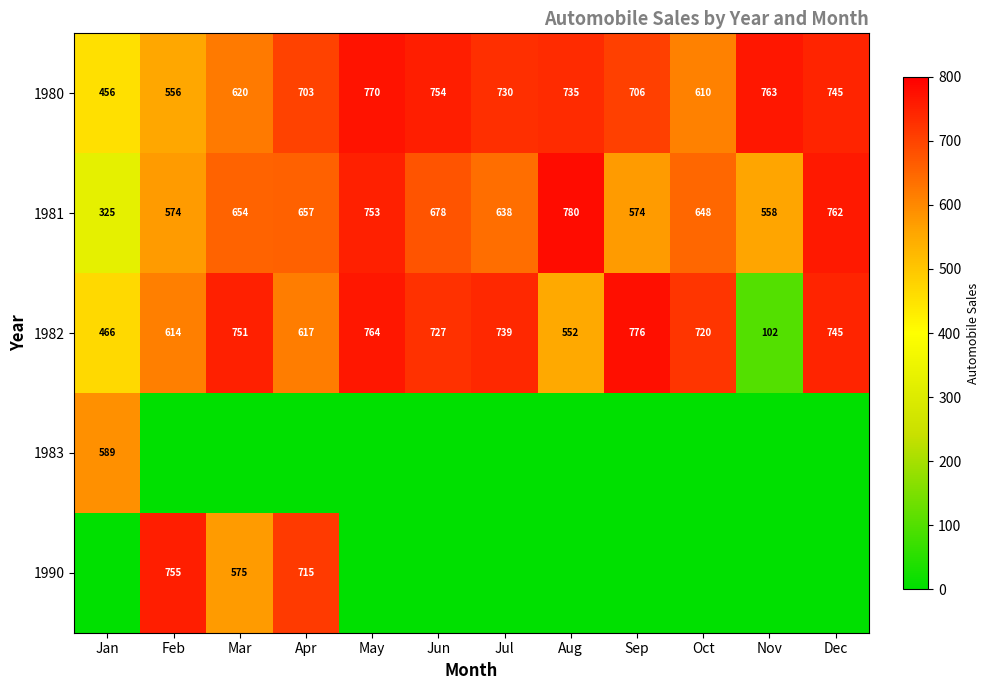

Is the value of 1981 at Feb greater than the value of 1980 at Sep?

No